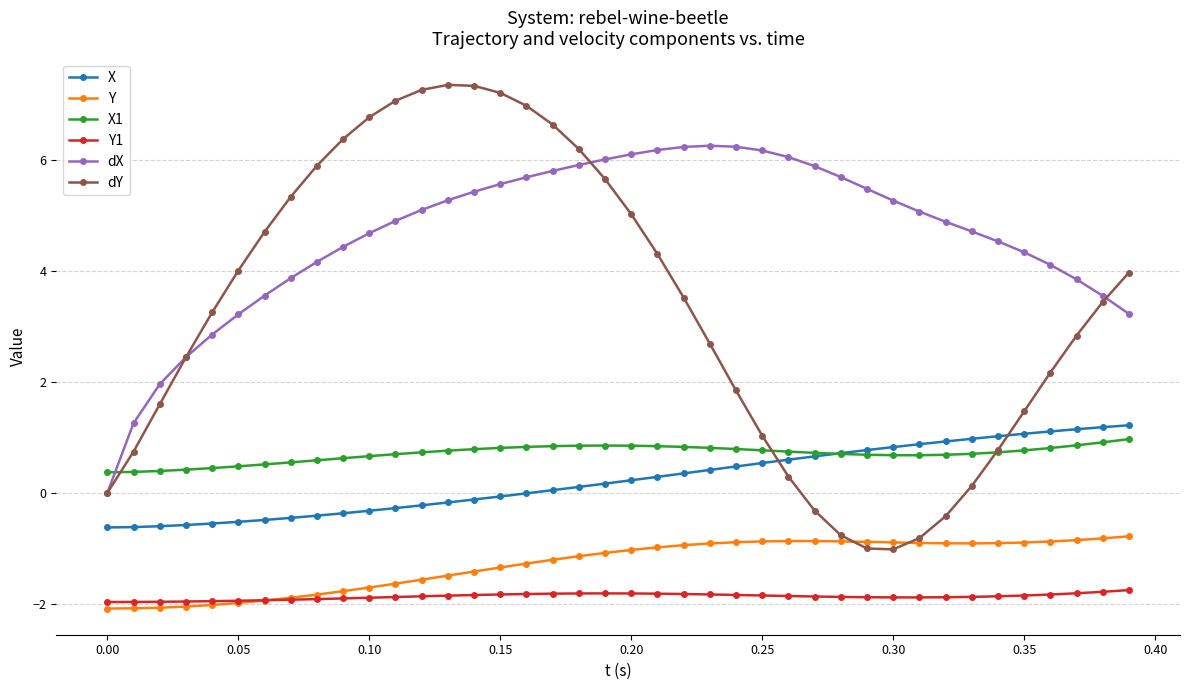

Which series has the largest total across all categories?

dX